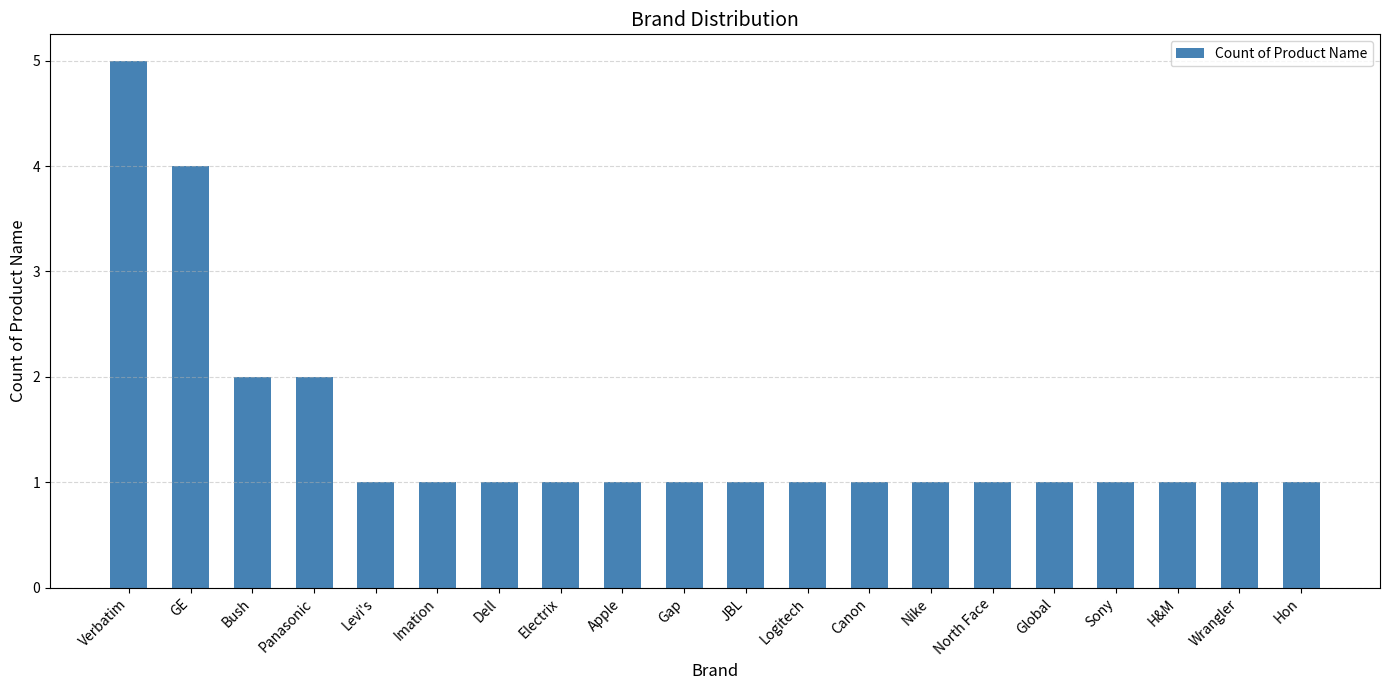

What is the change in value from Verbatim to Levi's?

-4